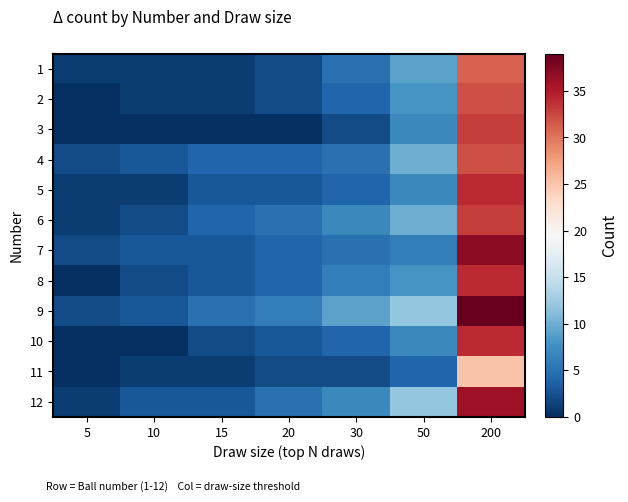

Reading left to right, transcribe all the data shown in this chart.

1: 5=1	10=1	15=1	20=2	30=5	50=9	200=31
2: 5=0	10=1	15=1	20=2	30=4	50=8	200=32
3: 5=0	10=0	15=0	20=0	30=2	50=7	200=33
4: 5=2	10=3	15=4	20=4	30=5	50=10	200=32
5: 5=1	10=1	15=3	20=3	30=4	50=7	200=34
6: 5=1	10=2	15=4	20=5	30=7	50=10	200=33
7: 5=2	10=3	15=3	20=4	30=5	50=6	200=37
8: 5=0	10=2	15=3	20=4	30=6	50=8	200=34
9: 5=2	10=3	15=5	20=6	30=9	50=12	200=39
10: 5=0	10=0	15=2	20=3	30=4	50=7	200=34
11: 5=0	10=1	15=1	20=2	30=2	50=4	200=25
12: 5=1	10=3	15=3	20=5	30=7	50=12	200=36